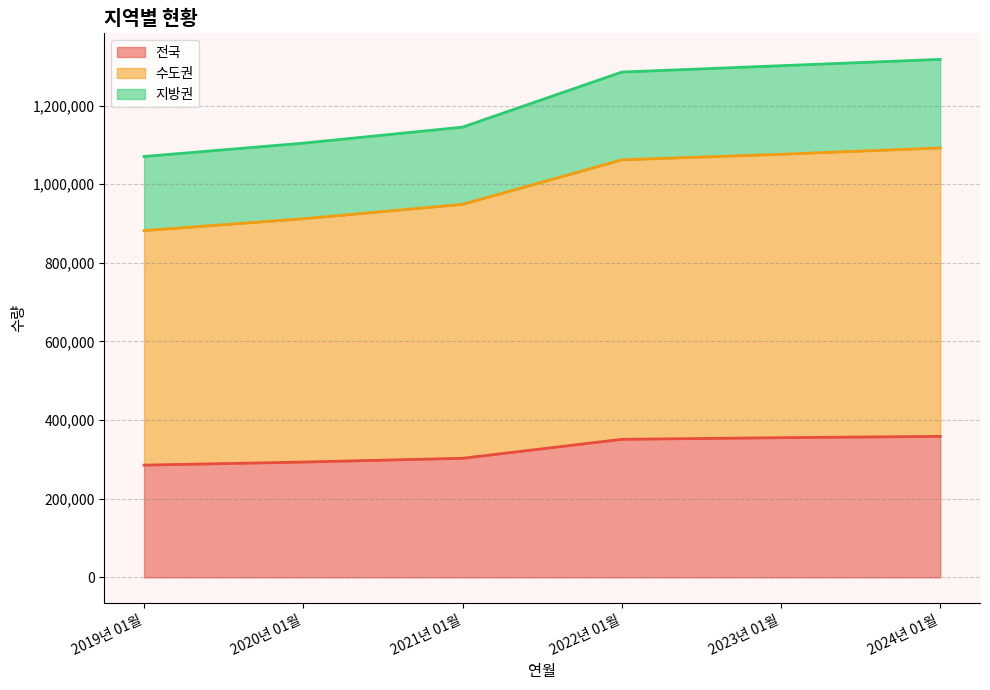

What is the label of the 6th point from the right?

2019년 01월